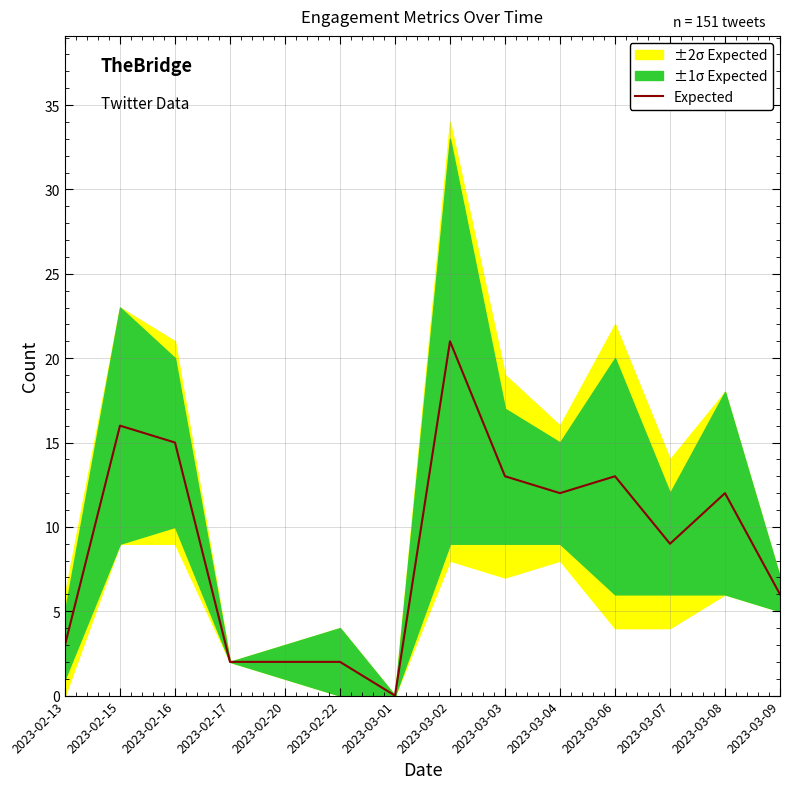

Reading left to right, transcribe all the data shown in this chart.

3	16	15	2	2	2	0	21	13	12	13	9	12	6